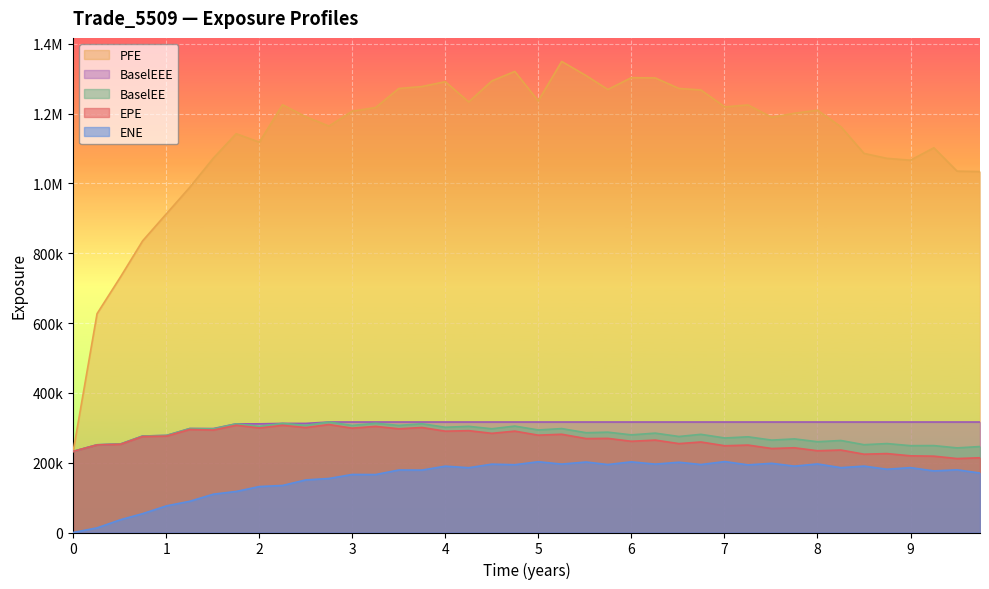

Reading left to right, list all the values displayed in this chart.

EPE: 232384.0	250880.0	252929.0	275050.0	276213.0	295242.0	293575.0	307312.0	299486.0	307061.0	300730.0	309345.0	298968.0	304083.0	297188.0	300882.0	290356.0	291828.0	284149.0	290473.0	278884.0	281480.0	269123.0	269676.0	261403.0	264770.0	254710.0	259324.0	248531.0	250491.0	240678.0	242739.0	234305.0	236302.0	224368.0	226145.0	219725.0	218727.0	211879.0	214141.0
ENE: 0.0	13239.4	36809.3	54003.3	76371.9	89495.4	109832.0	117595.0	131677.0	134777.0	150648.0	154776.0	166272.0	166026.0	179102.0	178852.0	190055.0	185625.0	195832.0	194233.0	202764.0	196015.0	201962.0	194726.0	202453.0	195946.0	201306.0	194743.0	203229.0	193809.0	198249.0	190152.0	196456.0	185785.0	190238.0	181263.0	185876.0	176462.0	179628.0	170415.0
PFE: 232384.0	627039.0	733249.0	835589.0	913744.0	989230.0	1073040.0	1142590.0	1118400.0	1225590.0	1191270.0	1164490.0	1207090.0	1217640.0	1272120.0	1277810.0	1291670.0	1233640.0	1293830.0	1321070.0	1236600.0	1349690.0	1309000.0	1269260.0	1303140.0	1302390.0	1272240.0	1267920.0	1219440.0	1224980.0	1189650.0	1201200.0	1209760.0	1162610.0	1086140.0	1071990.0	1066680.0	1102340.0	1035380.0	1034080.0
BaselEE: 232384.0	251300.0	253772.0	276421.0	278115.0	297849.0	296824.0	311376.0	304108.0	312610.0	306964.0	316582.0	306762.0	312960.0	306791.0	311546.0	301568.0	304180.0	297231.0	304917.0	293806.0	297725.0	285847.0	287495.0	279794.0	284685.0	275105.0	281257.0	270780.0	274192.0	264711.0	268200.0	260093.0	263630.0	251565.0	254809.0	248824.0	248991.0	242449.0	246296.0
BaselEEE: 232384.0	251300.0	253772.0	276421.0	278115.0	297849.0	297849.0	311376.0	311376.0	312610.0	312610.0	316582.0	316582.0	316582.0	316582.0	316582.0	316582.0	316582.0	316582.0	316582.0	316582.0	316582.0	316582.0	316582.0	316582.0	316582.0	316582.0	316582.0	316582.0	316582.0	316582.0	316582.0	316582.0	316582.0	316582.0	316582.0	316582.0	316582.0	316582.0	316582.0